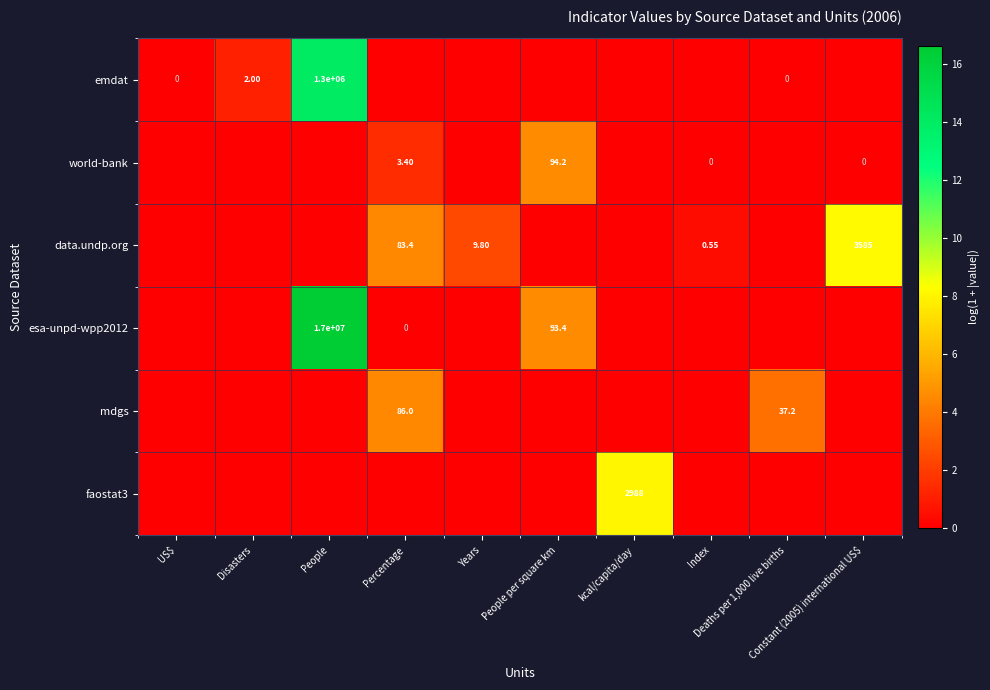

What is the maximum value shown in the chart?

16.6